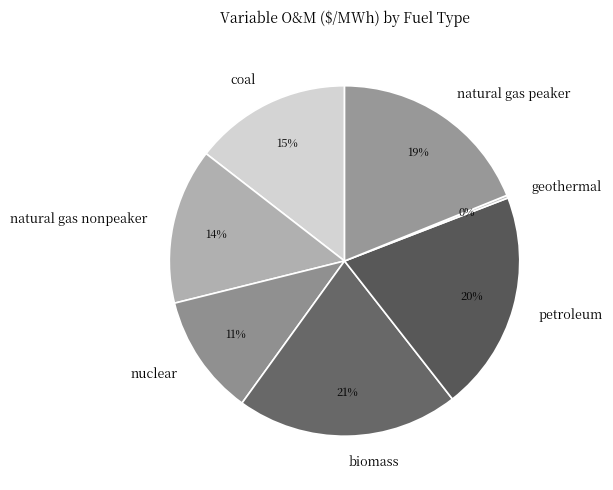

Is there any slice that represents more than half of the pie?

No